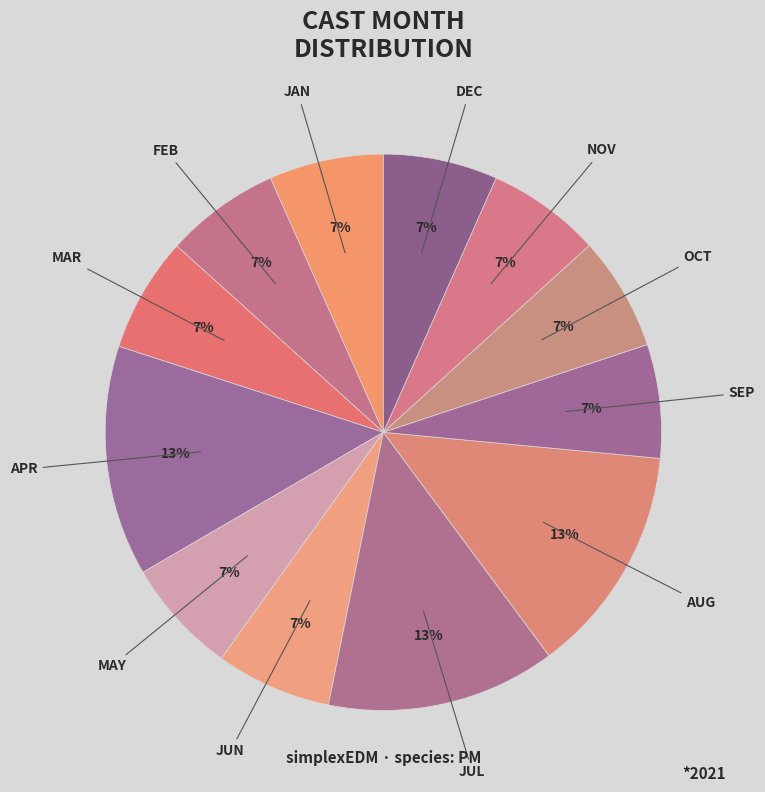

How many slices are in this pie chart?

12